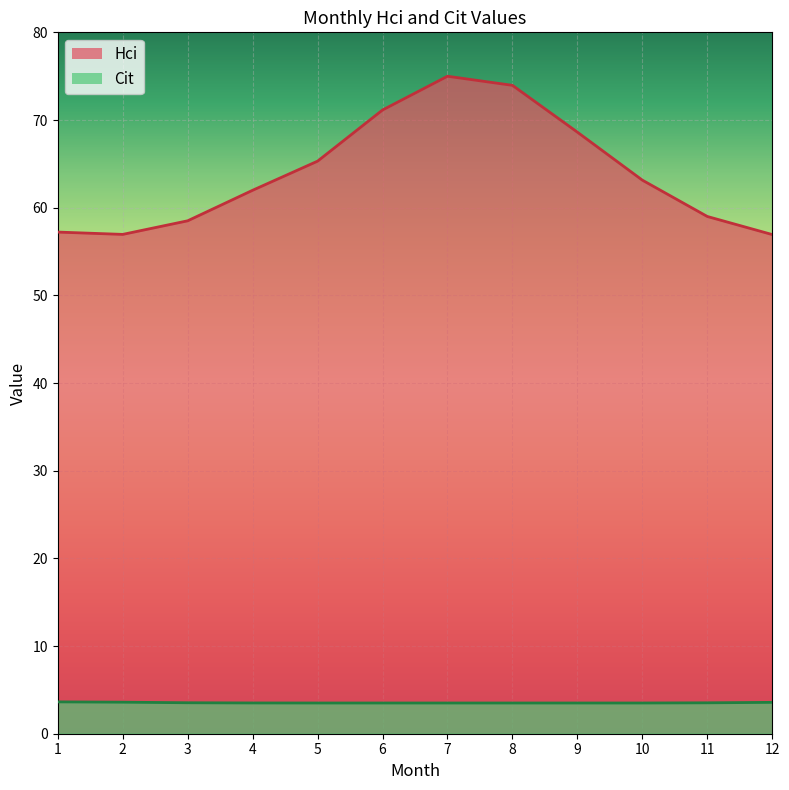

The value of Cit at 10 is 6.1. True or false?

False